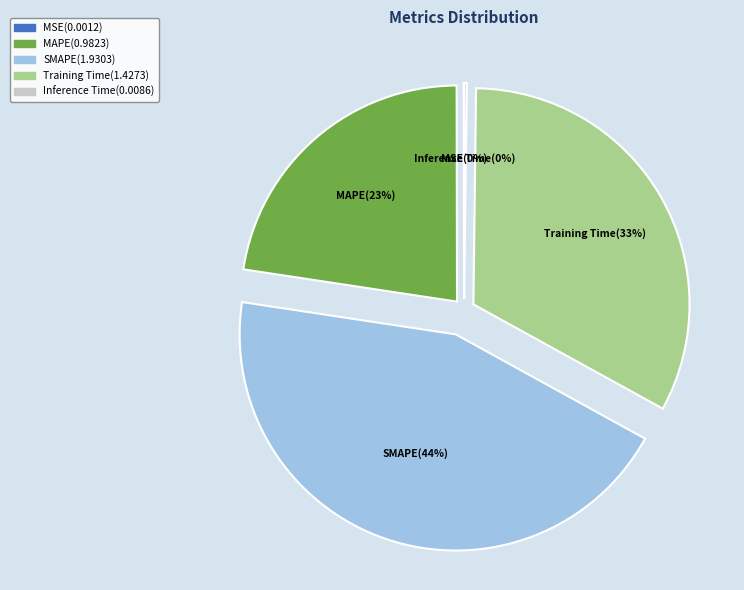

To the nearest percent, what is the difference between the largest and smallest slice percentages?

44%